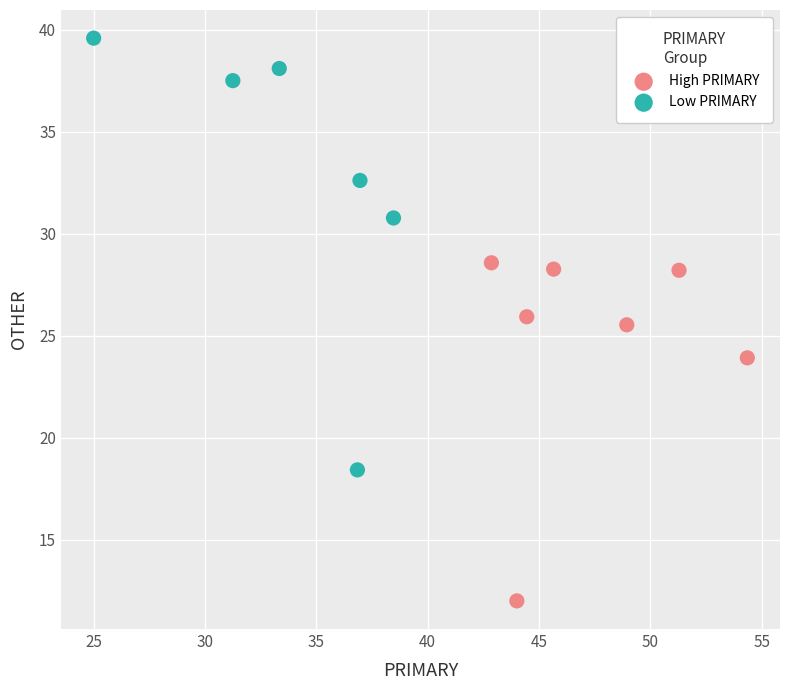

Which series has the widest spread of Y values?

Low PRIMARY